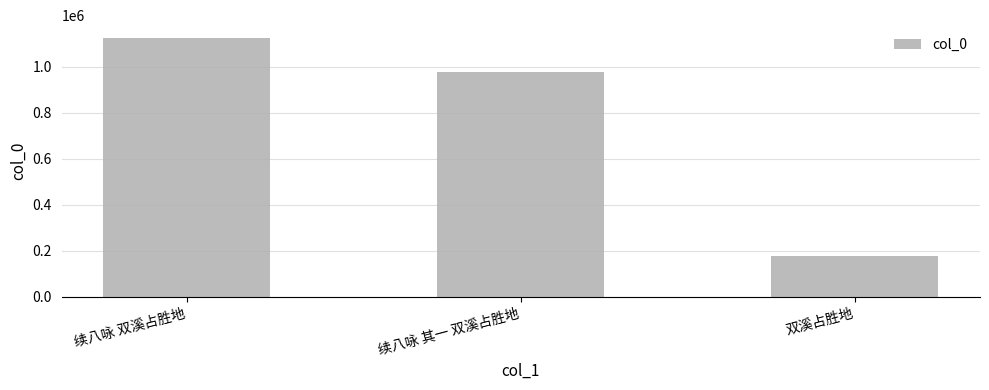

Does the chart contain any negative values?

No